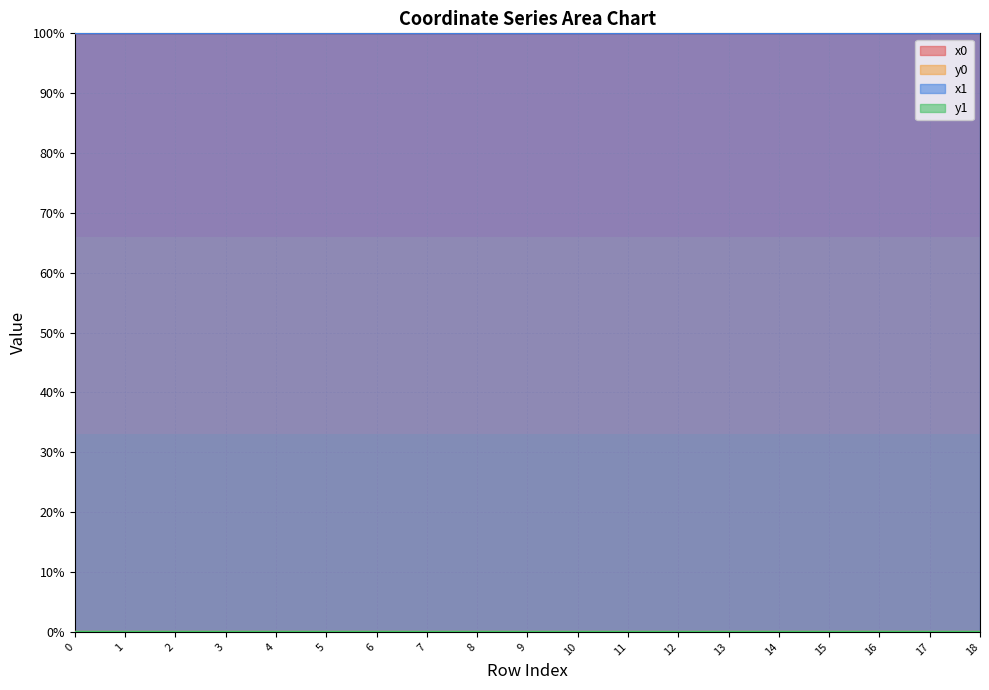

The value of y0 at 9 is 0.0. True or false?

False